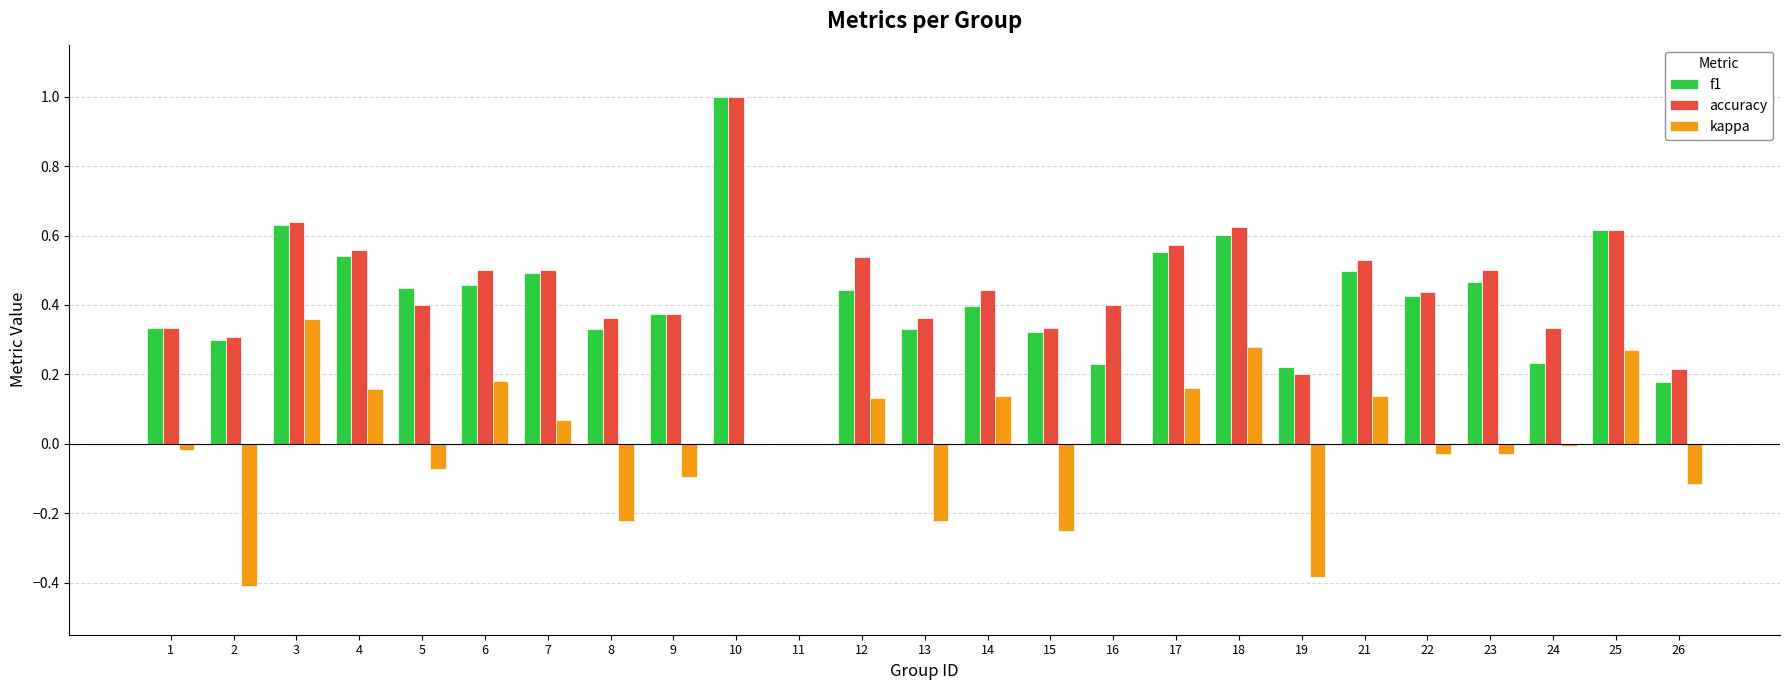

What are all the series names shown in the legend?

f1, accuracy, kappa